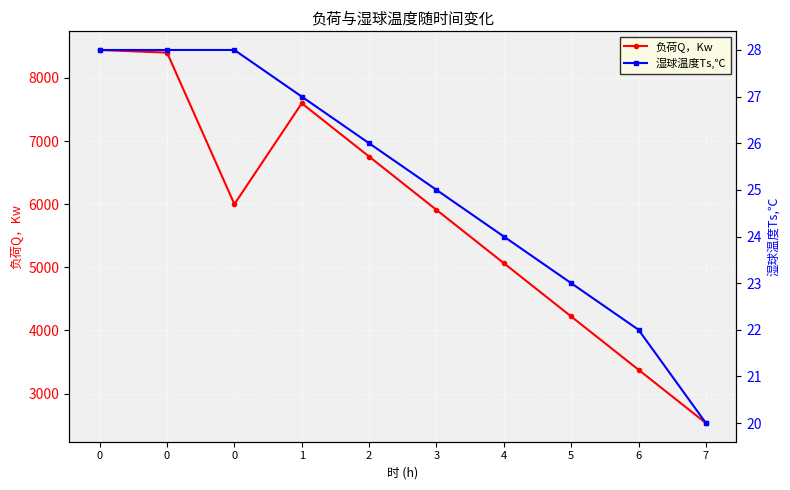

True or false: 负荷Q，Kw and 湿球温度Ts,℃ cross at least once.

False